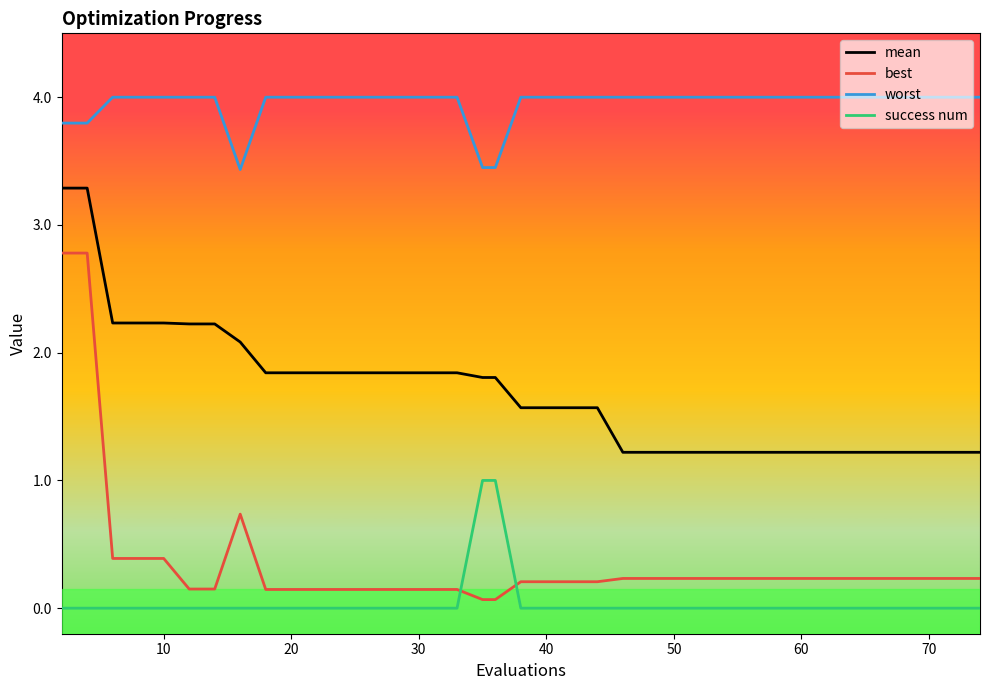

Rank the series by their maximum value, from highest to lowest.

worst, mean, best, success num